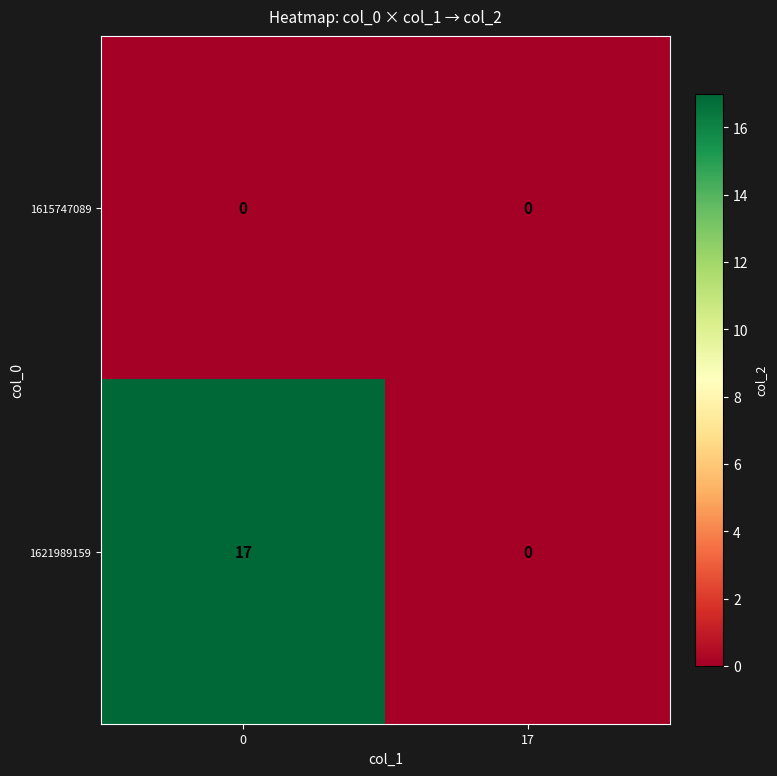

What is the total value across all series at 0?

17